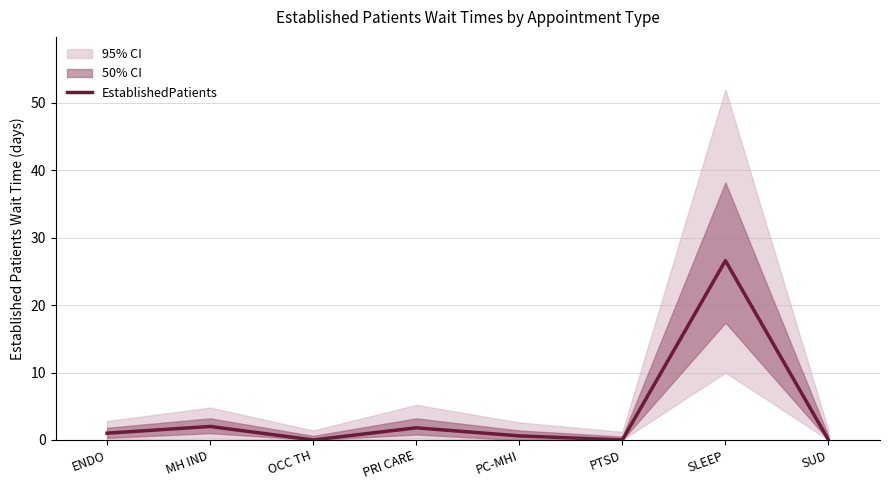

Reading left to right, what are all the values shown in this chart?

1.0	2.0	0.0	1.8	0.6	0.0	26.6	0.0